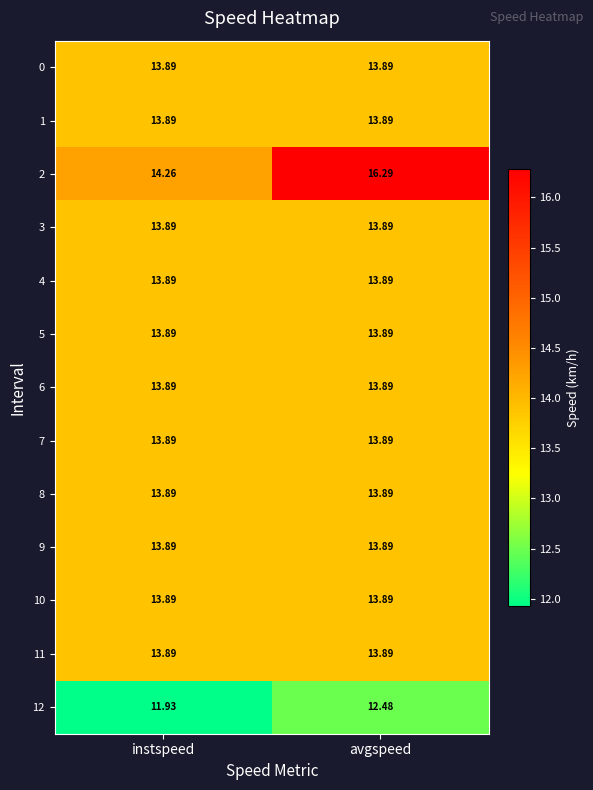

Where is 2 nearest to the value 15?

instspeed